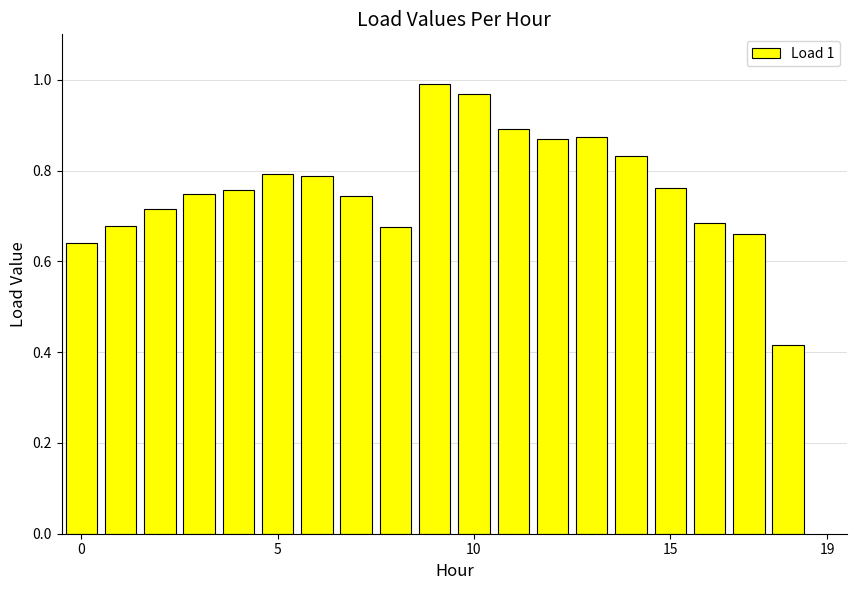

What is the sum of all values?

14.5